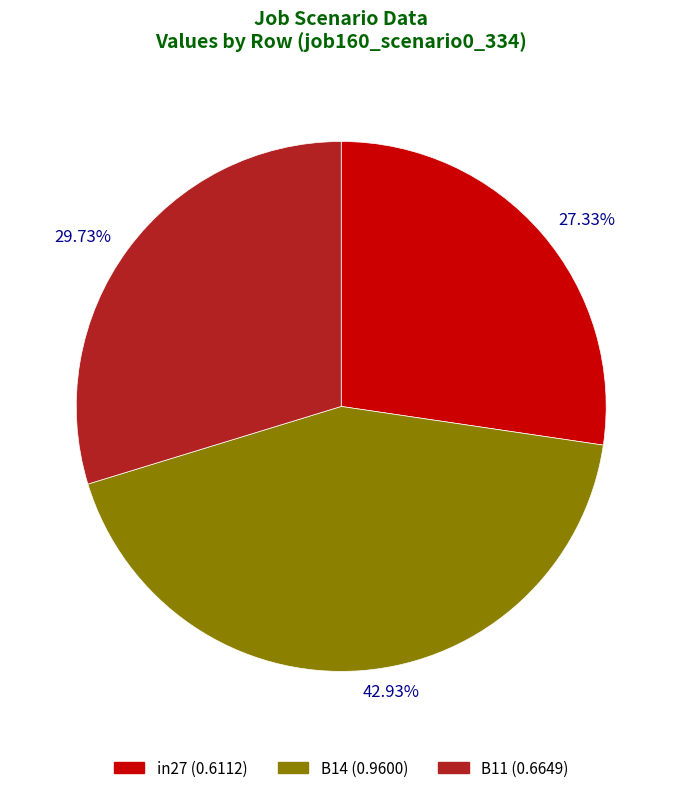

What portion of the pie excludes B14?

57.1%